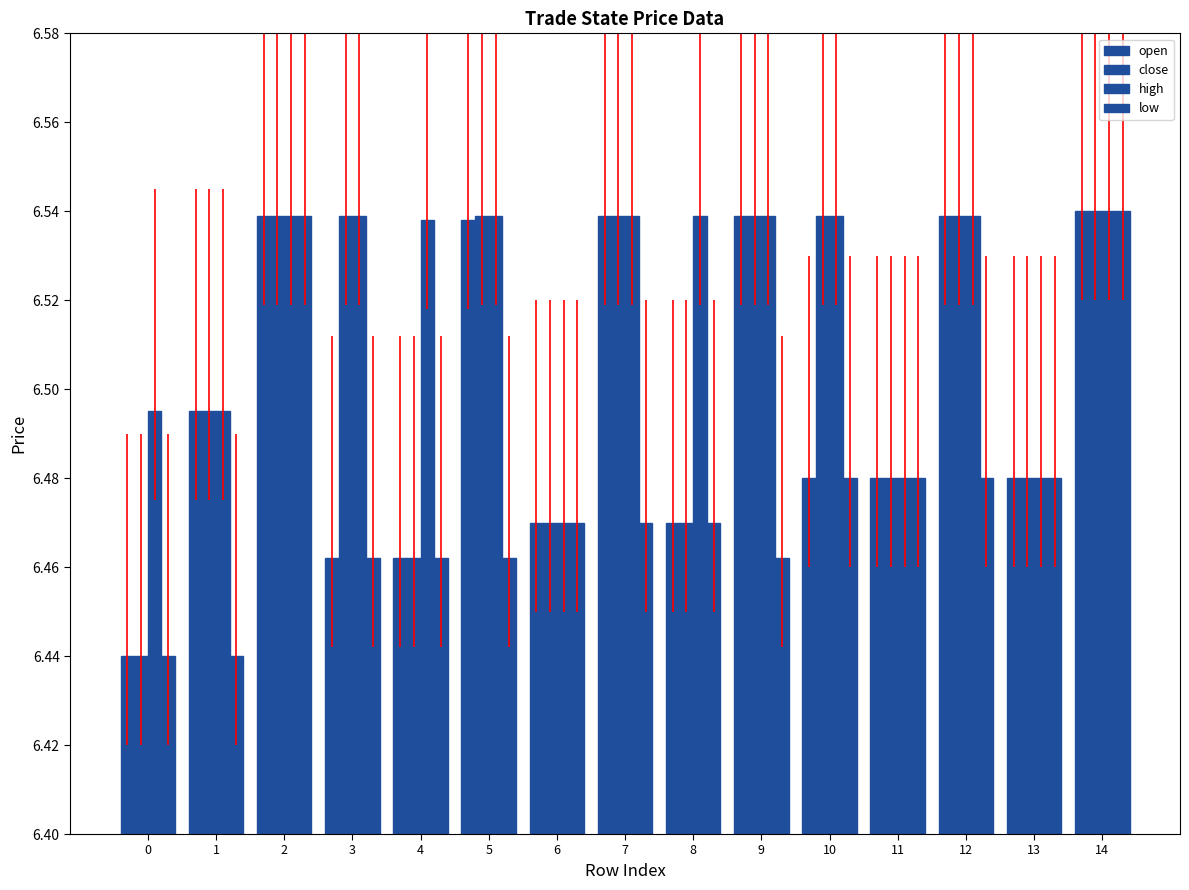

Are the bars horizontal?

No